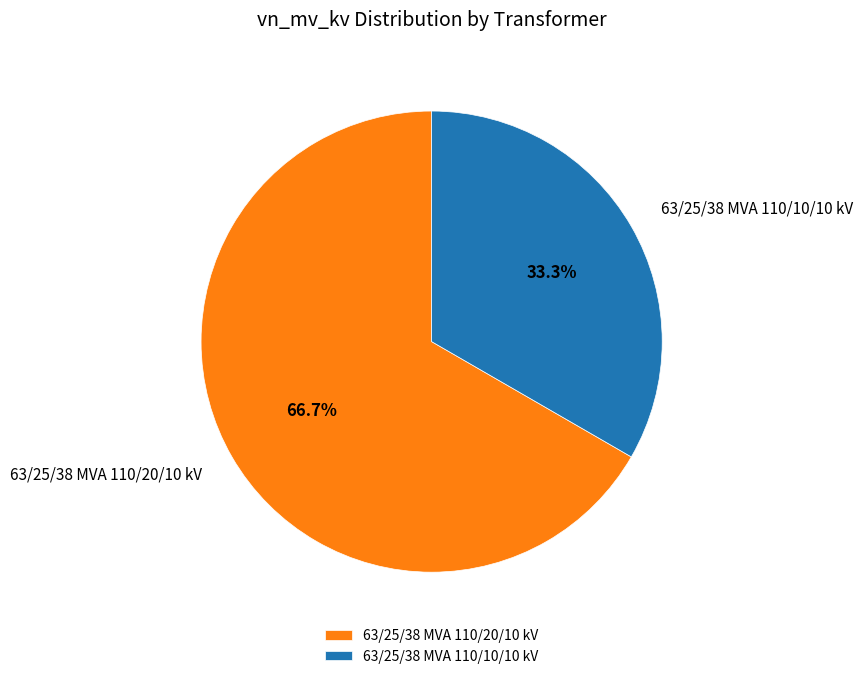

Is it true that 63/25/38 MVA 110/10/10 kV is 33% of the pie?

True